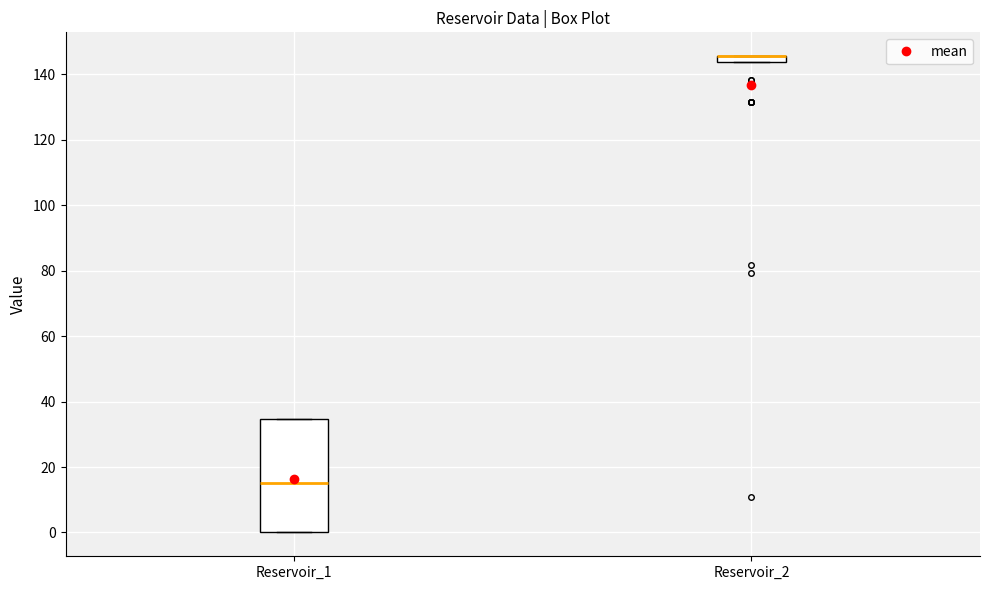

Which box is the tallest, from its lower edge to its upper edge?

Reservoir_1